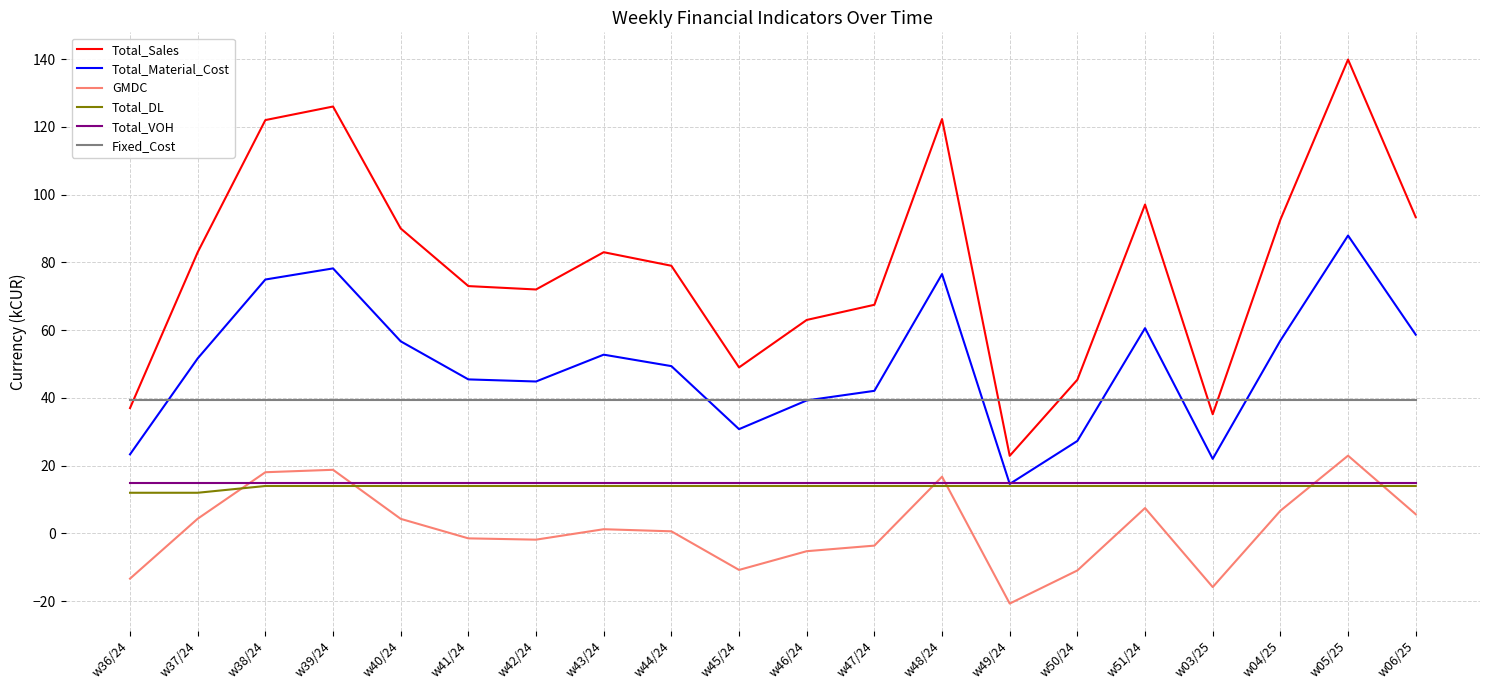

How many lines are shown in the chart?

6